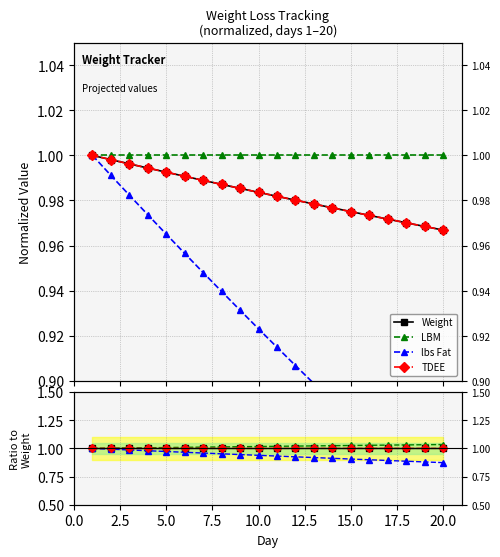

What is the minimum value for TDEE?

1.0